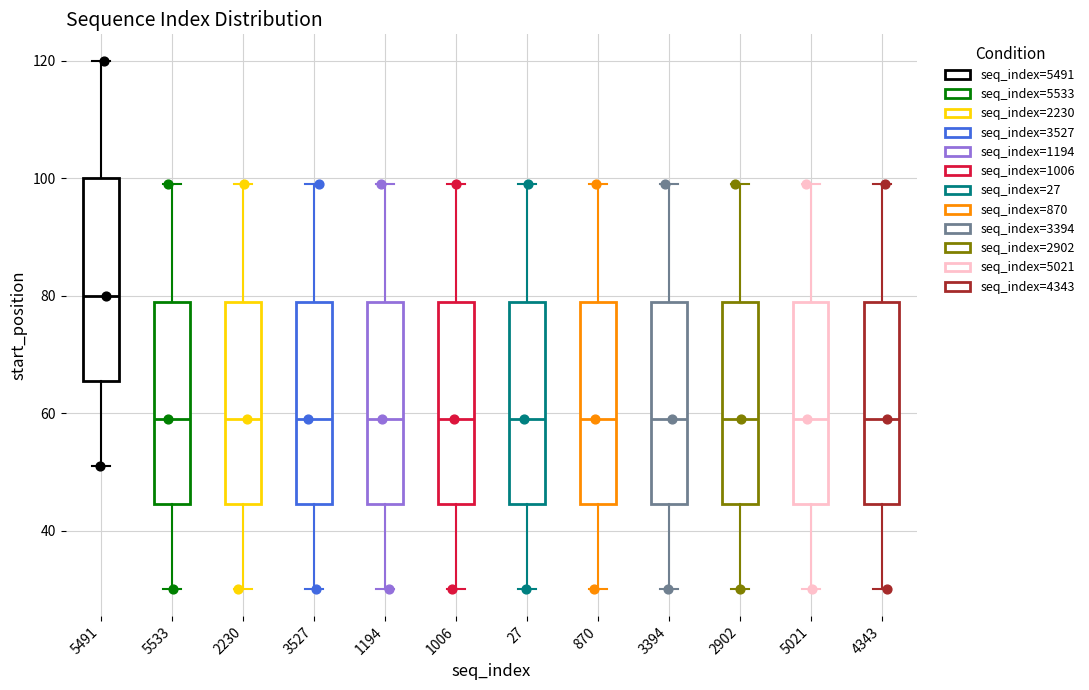

Reading left to right, transcribe this box plot: for each box, give where its median line is, the range the box spans, and where its two whiskers end, as read against the y-axis. The values are not printed on the chart, so give them approximately, as read against the axis.

5491: median 80, box 66 to 100, whiskers 52 to 120
5533: median 60, box 44 to 80, whiskers 30 to 100
2230: median 60, box 44 to 80, whiskers 30 to 100
3527: median 60, box 44 to 80, whiskers 30 to 100
1194: median 60, box 44 to 80, whiskers 30 to 100
1006: median 60, box 44 to 80, whiskers 30 to 100
27: median 60, box 44 to 80, whiskers 30 to 100
870: median 60, box 44 to 80, whiskers 30 to 100
3394: median 60, box 44 to 80, whiskers 30 to 100
2902: median 60, box 44 to 80, whiskers 30 to 100
5021: median 60, box 44 to 80, whiskers 30 to 100
4343: median 60, box 44 to 80, whiskers 30 to 100